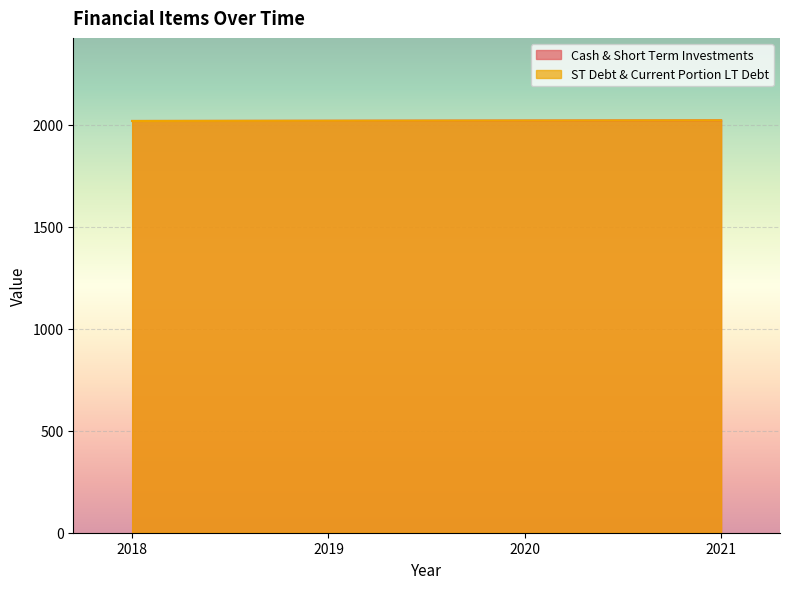

Which series has the widest spread of values?

Cash & Short Term Investments